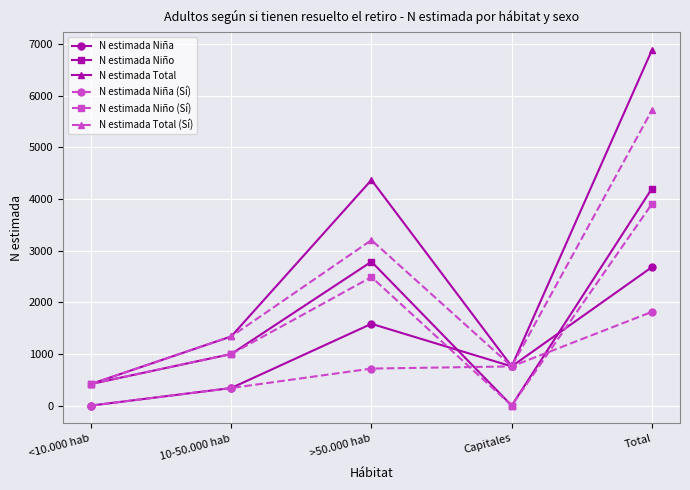

List the labels in order of N estimada Total value, largest first.

Total, >50.000 hab, 10-50.000 hab, Capitales, <10.000 hab